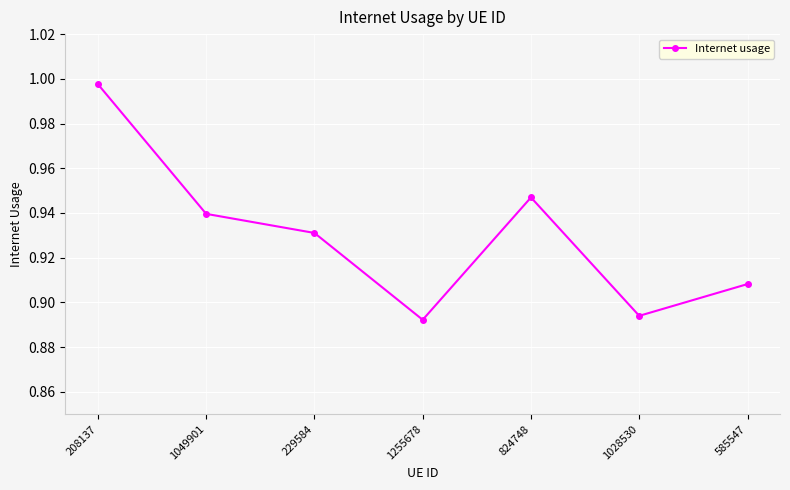

What position from the right is 1255678?

4